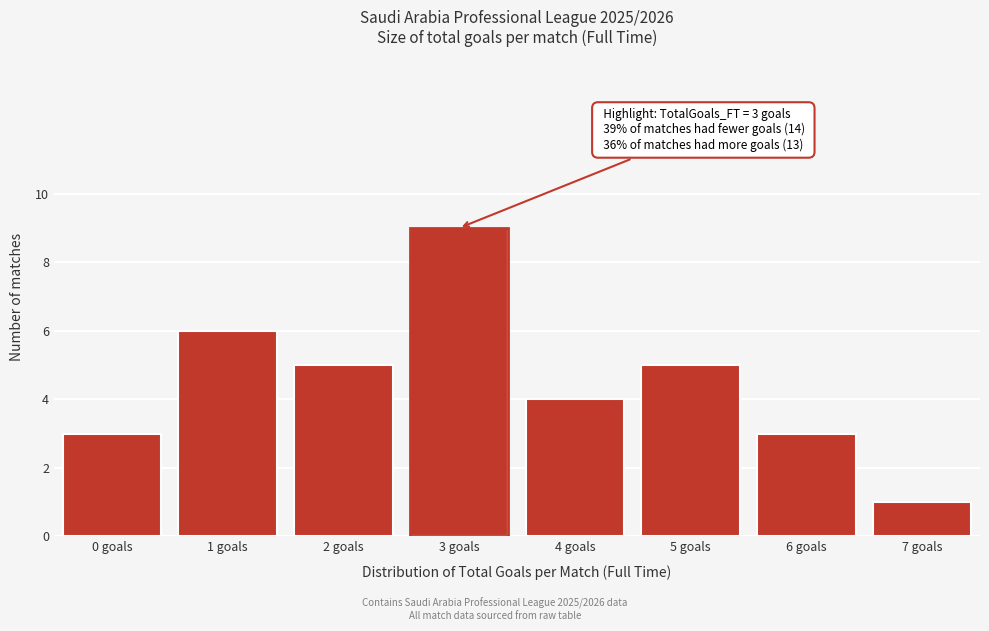

Reading right to left, transcribe all the data shown in this chart.

7 goals=1	6 goals=3	5 goals=5	4 goals=4	3 goals=9	2 goals=5	1 goals=6	0 goals=3